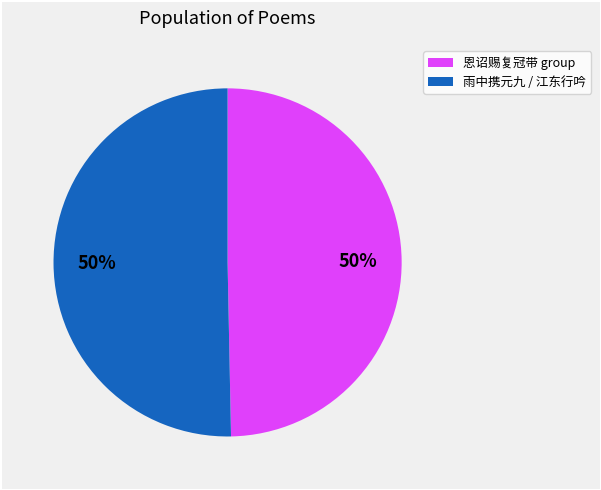

To the nearest percent, what is the average slice percentage?

50%